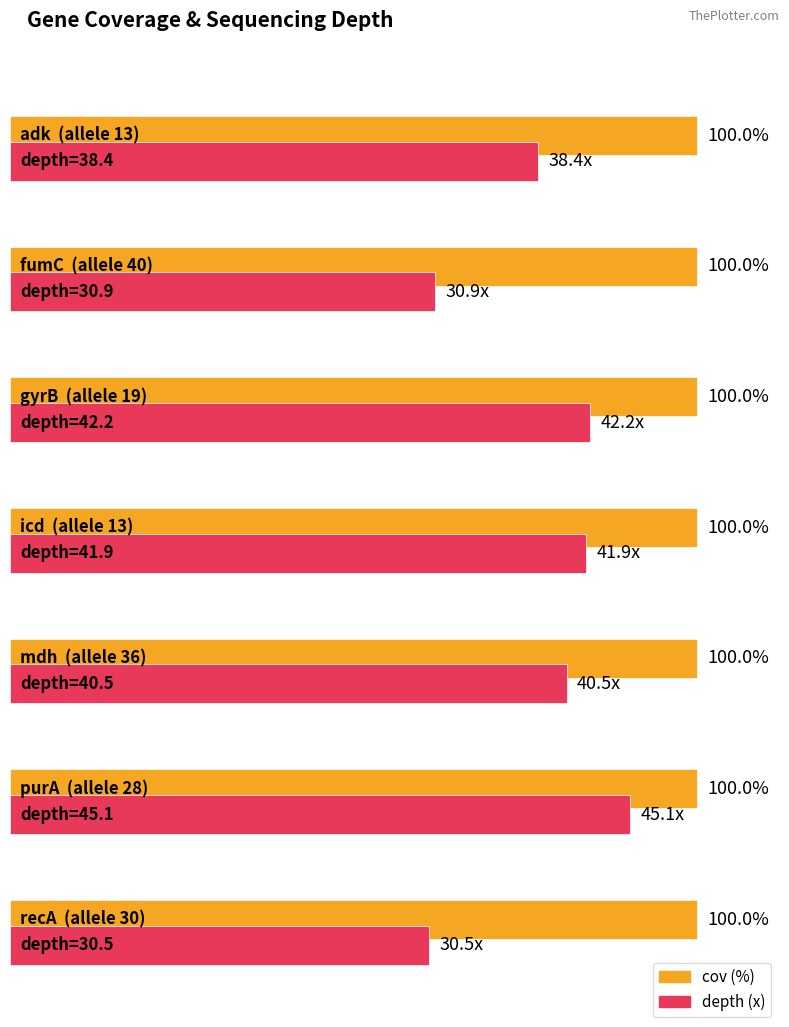

True or false: depth has a value of 26.3 at adk.

False